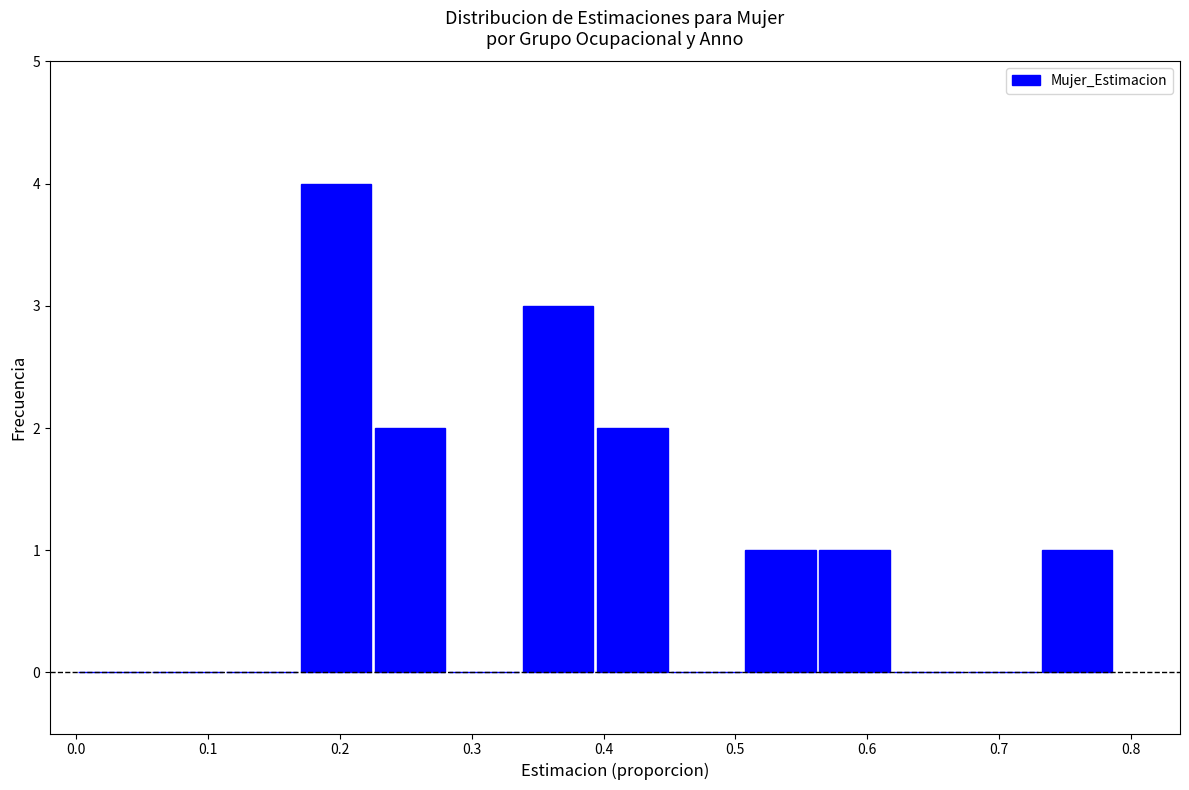

Reading left to right, transcribe this chart: for each bar, give the range it covers on the x-axis and its height. Neither the bar edges nor the heights are printed on the chart, so give them approximately, as read against the axes.

0.00 to 0.06: 0
0.06 to 0.11: 0
0.11 to 0.17: 0
0.17 to 0.22: 4
0.22 to 0.28: 2
0.28 to 0.34: 0
0.34 to 0.39: 3
0.39 to 0.45: 2
0.45 to 0.51: 0
0.51 to 0.56: 1
0.56 to 0.62: 1
0.62 to 0.67: 0
0.67 to 0.73: 0
0.73 to 0.79: 1